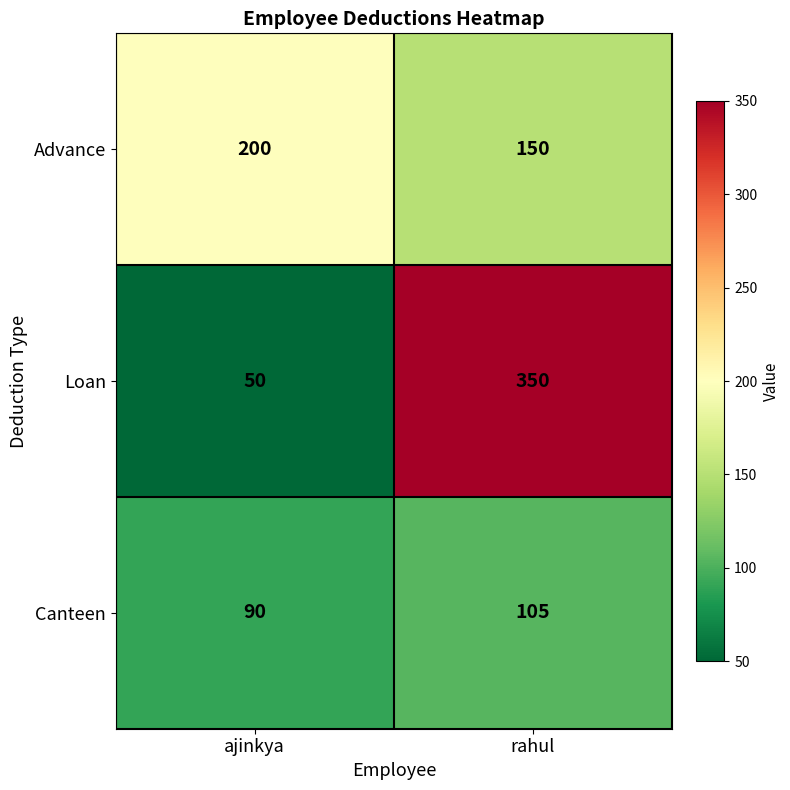

At which label is Loan closest to 200?

ajinkya